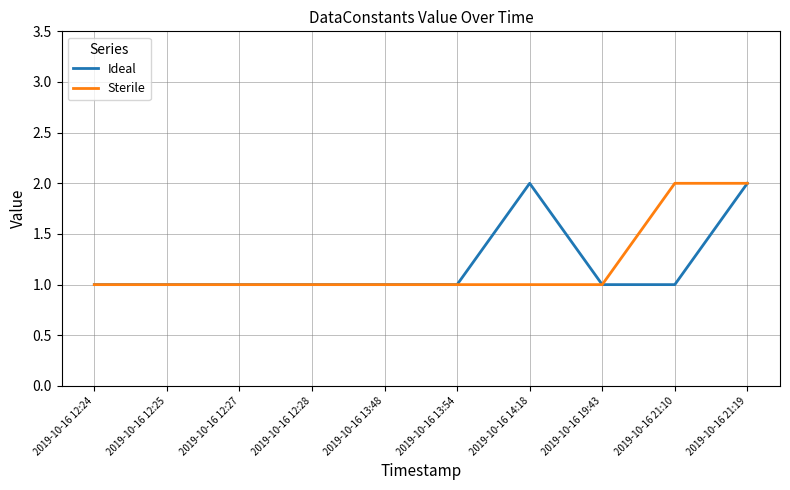

The Ideal series shows 1 at 2019-10-16 12:25. True or false?

True